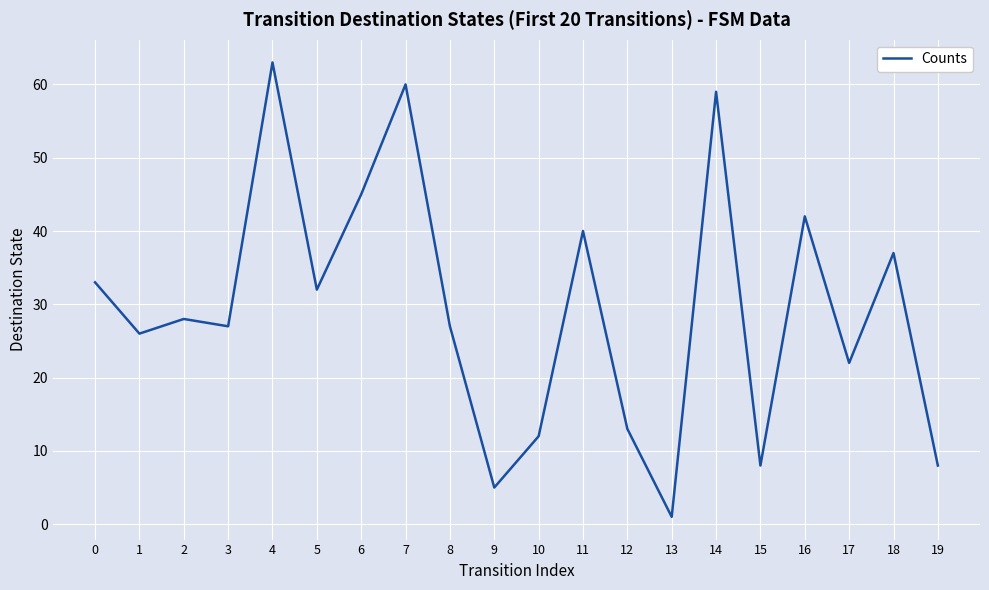

Reading left to right, transcribe all the data shown in this chart.

33	26	28	27	63	32	45	60	27	5	12	40	13	1	59	8	42	22	37	8